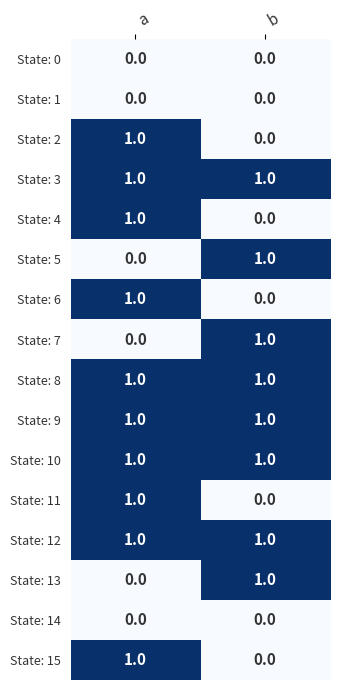

At which label does State: 2 reach its peak?

a